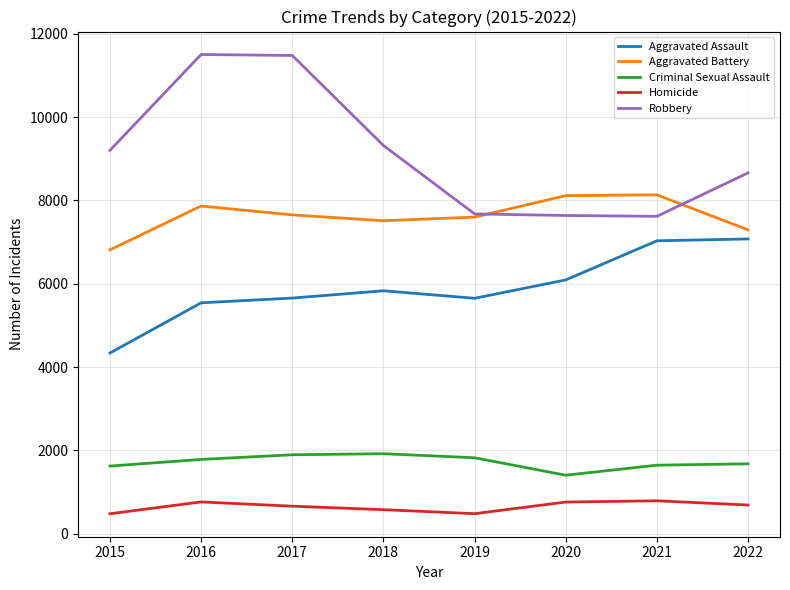

Rank the series by their maximum value, from lowest to highest.

Homicide, Criminal Sexual Assault, Aggravated Assault, Aggravated Battery, Robbery